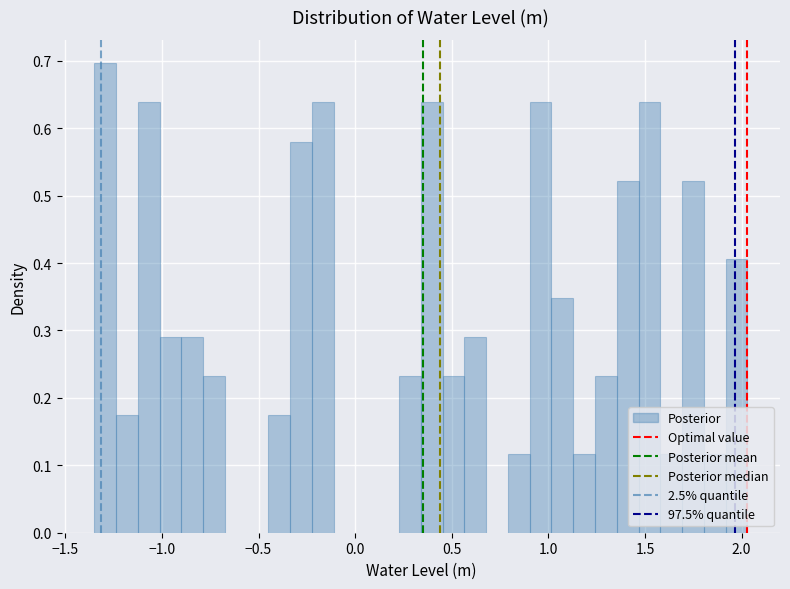

Read against the x-axis, roughly where is the centre of the tallest bar?

-1.30